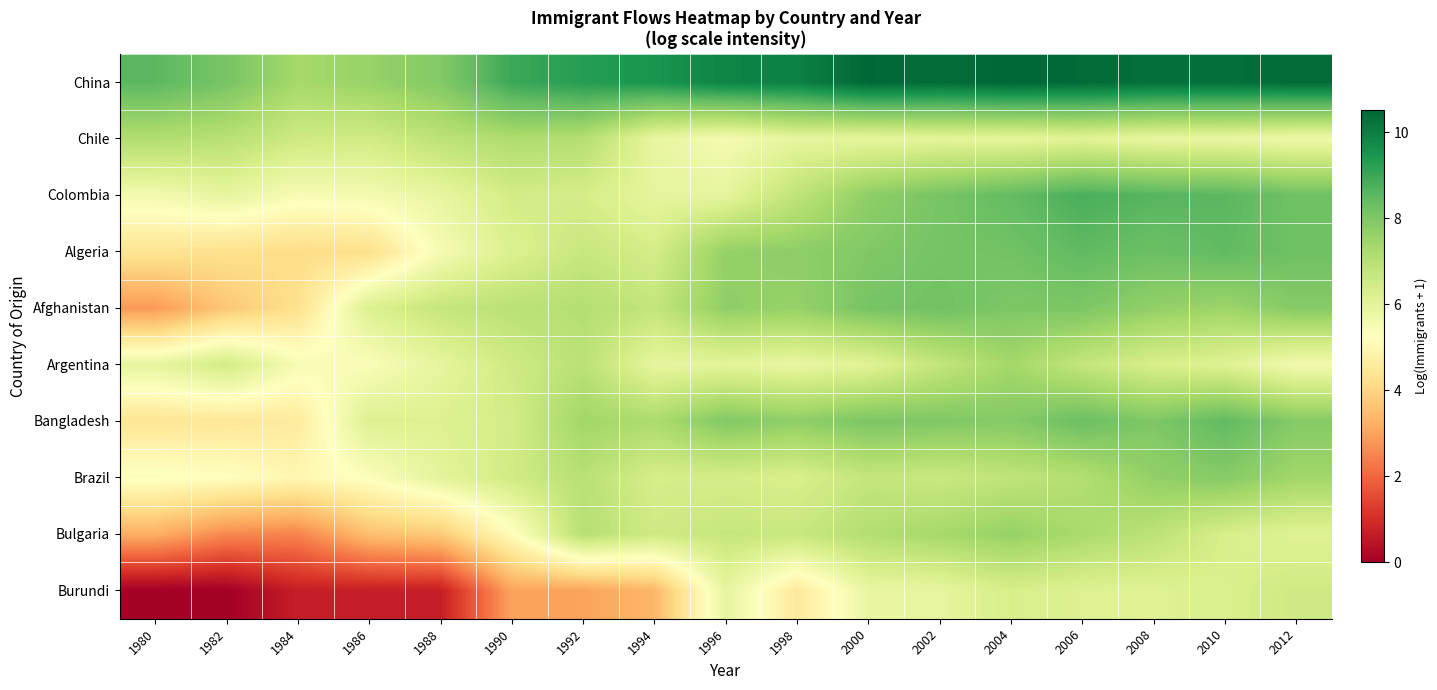

At how many categories does at least one series exceed 1?

17